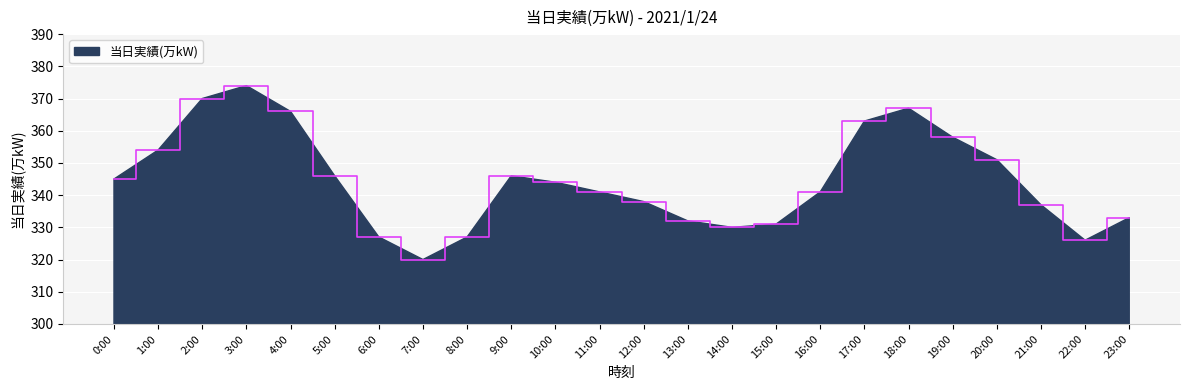

Count the number of categories in the chart.

24